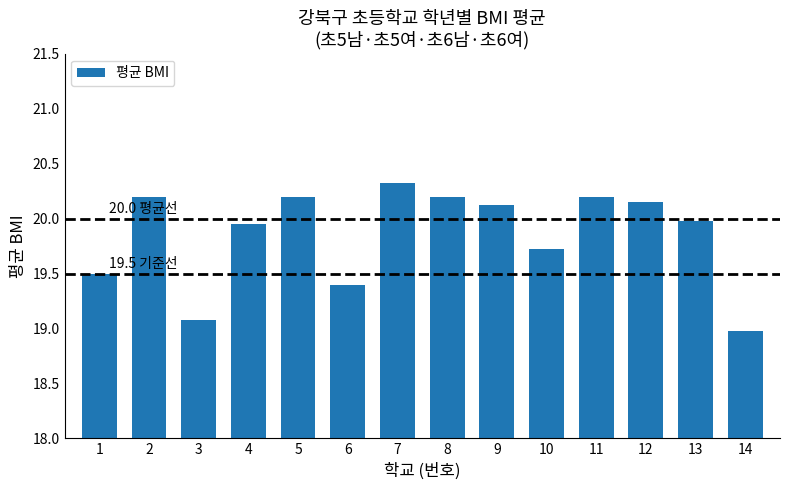

Which category has the highest value across all series?

7